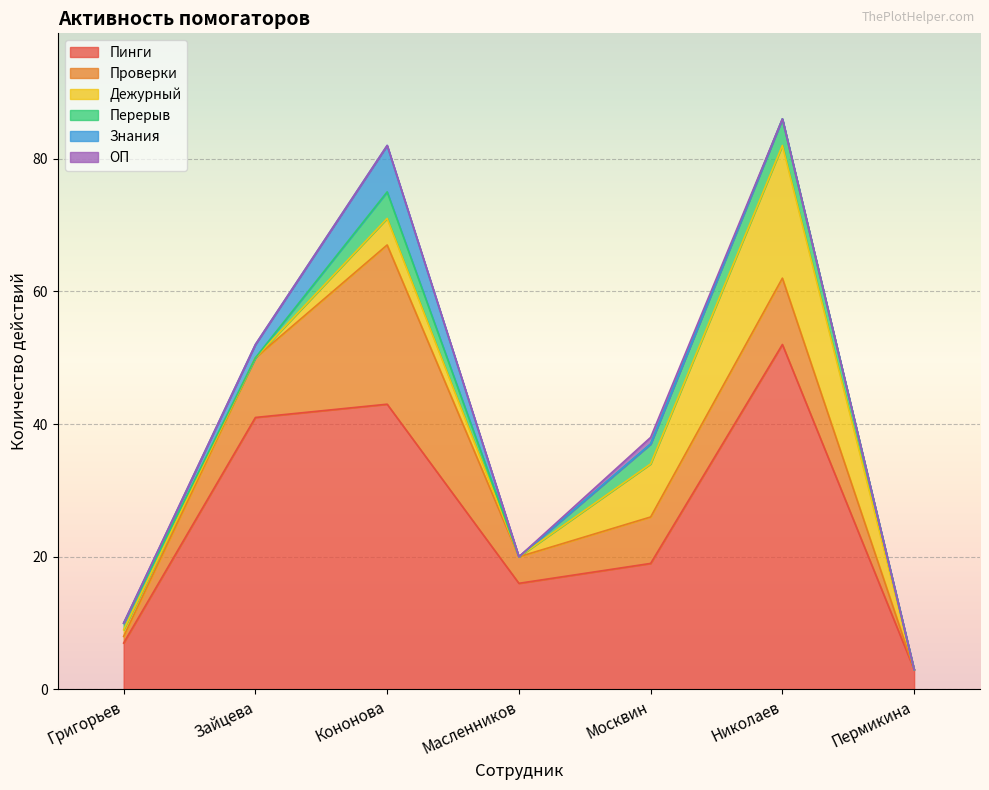

Which series ends up on top after the final intersection of Знания and Дежурный?

Знания